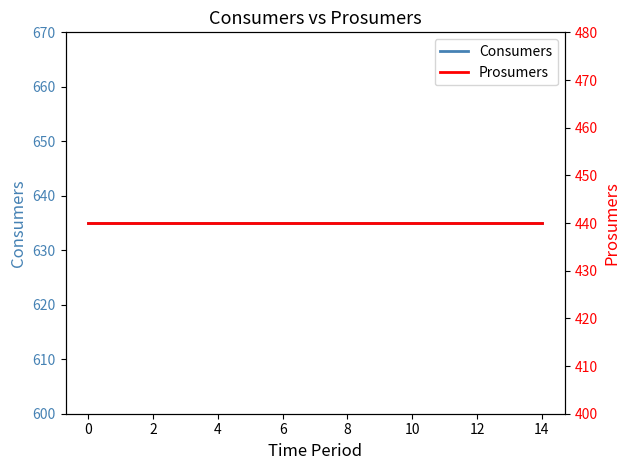

What is the spread (max minus min) of values at 12?

195